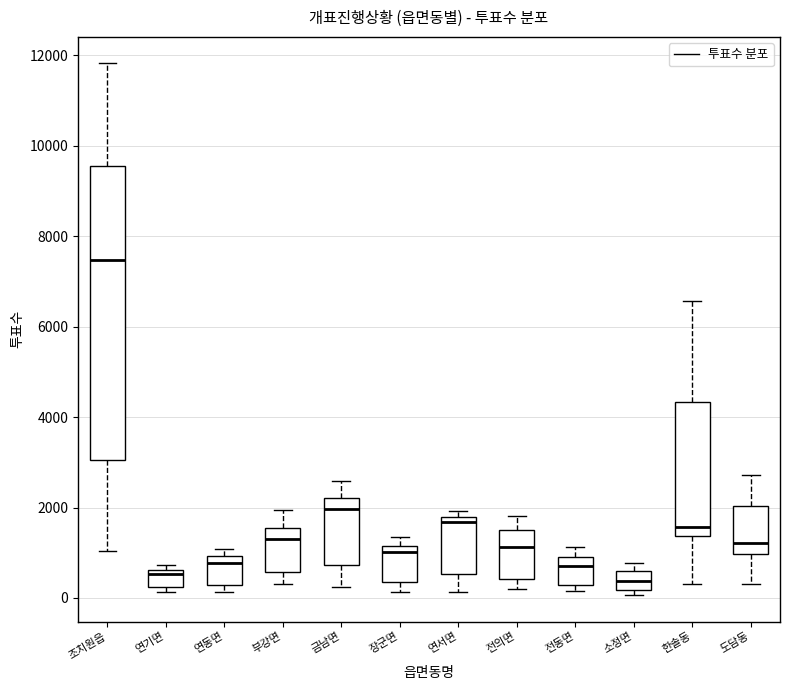

Which box is the tallest, from its lower edge to its upper edge?

조치원읍